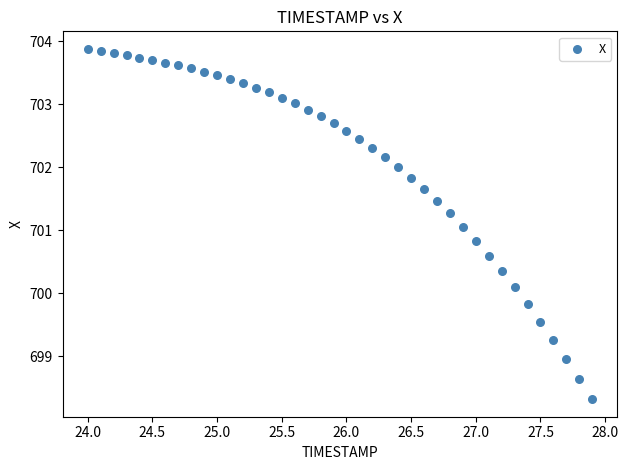

What is the range of X values (max minus min)?

3.9